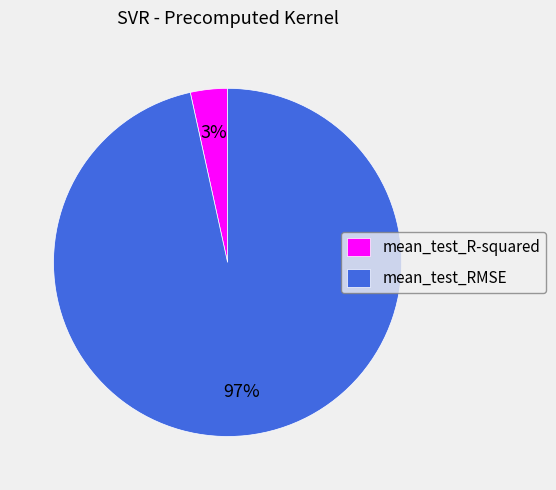

Which category has the biggest portion of the pie?

mean_test_RMSE